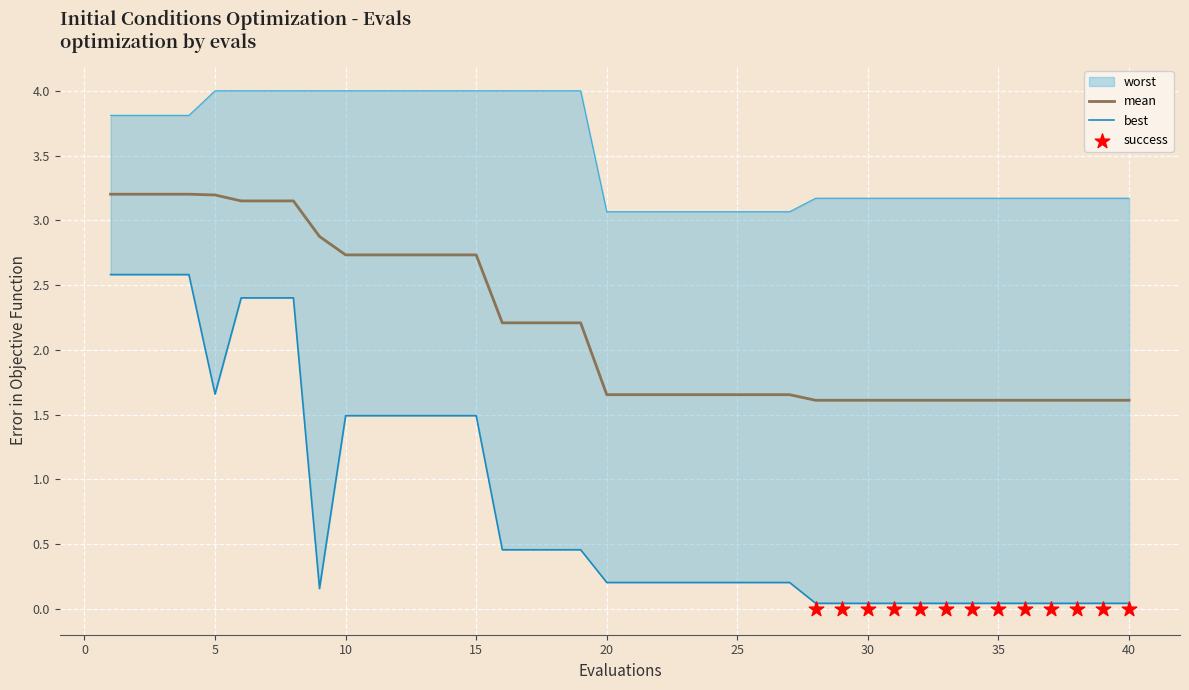

What is the highest value of the mean series?

3.2